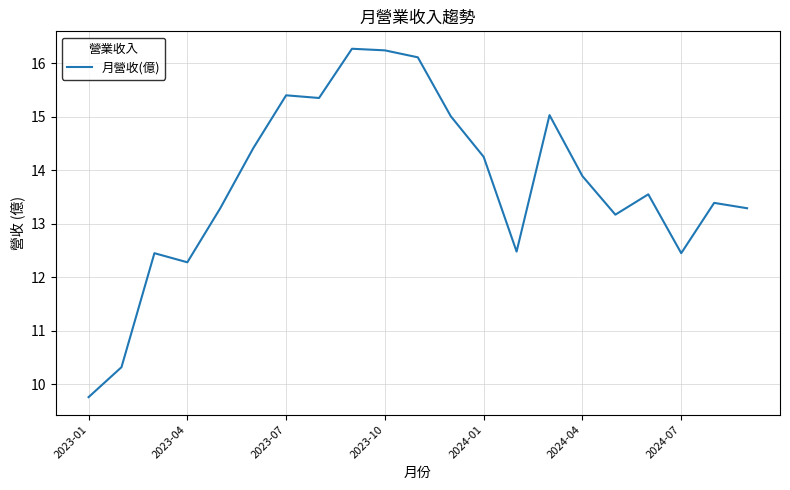

What is the minimum value shown in the chart?

9.8